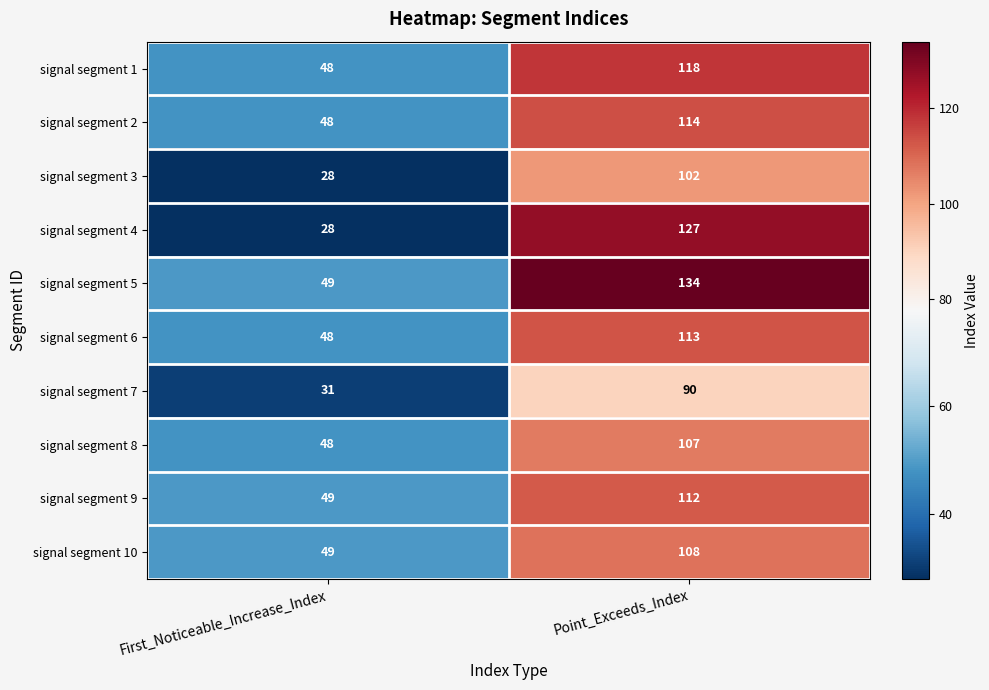

What is the approximate value of signal segment 10 at First_Noticeable_Increase_Index, to the nearest 10?

50